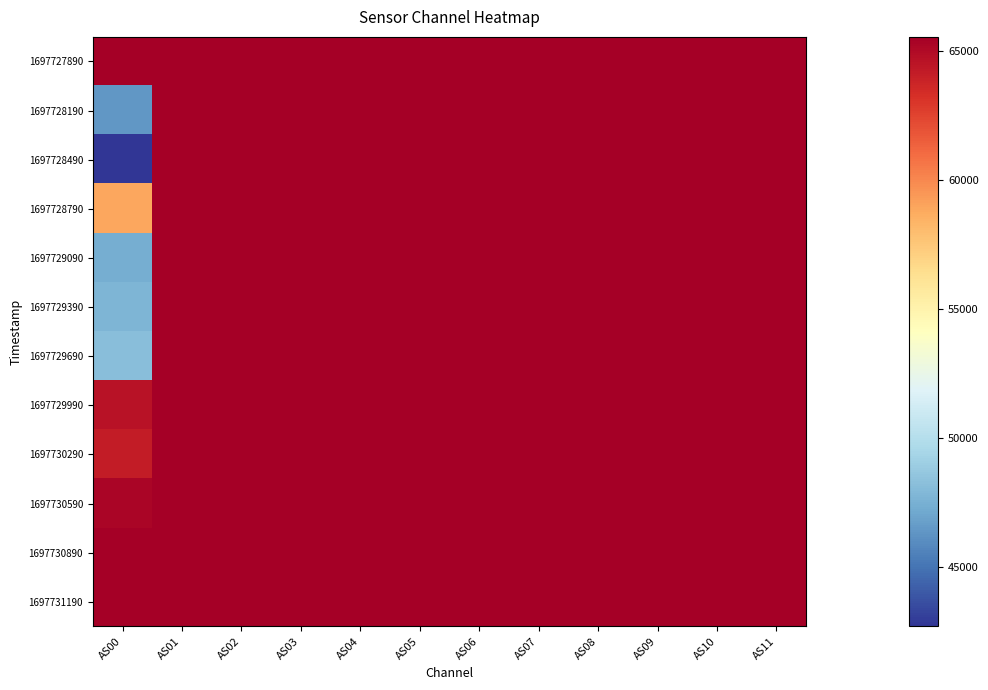

What is the average value of the 1697729090 series?

64020